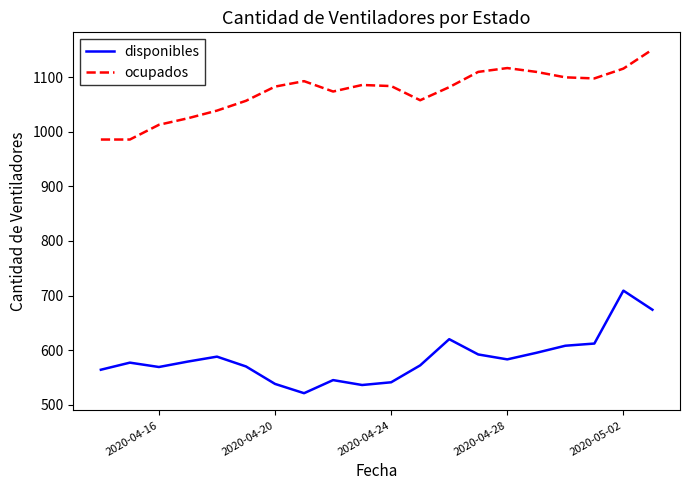

What is the difference between the second highest and second lowest values in the ocupados series?

131